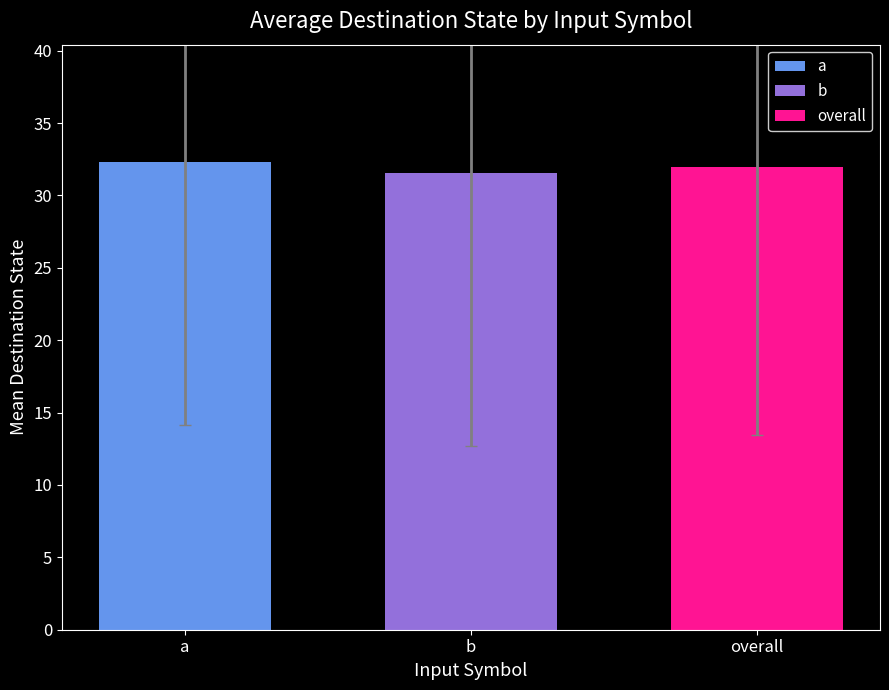

The value at a is 16.9. True or false?

False